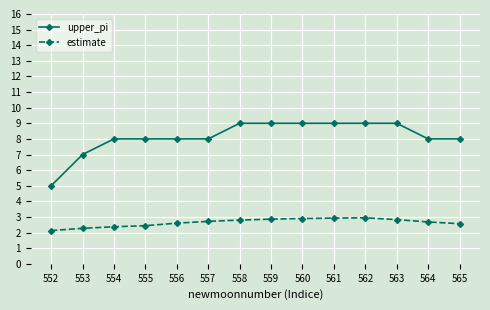

Is the value of upper_pi at 557 greater than the value of estimate at 565?

Yes